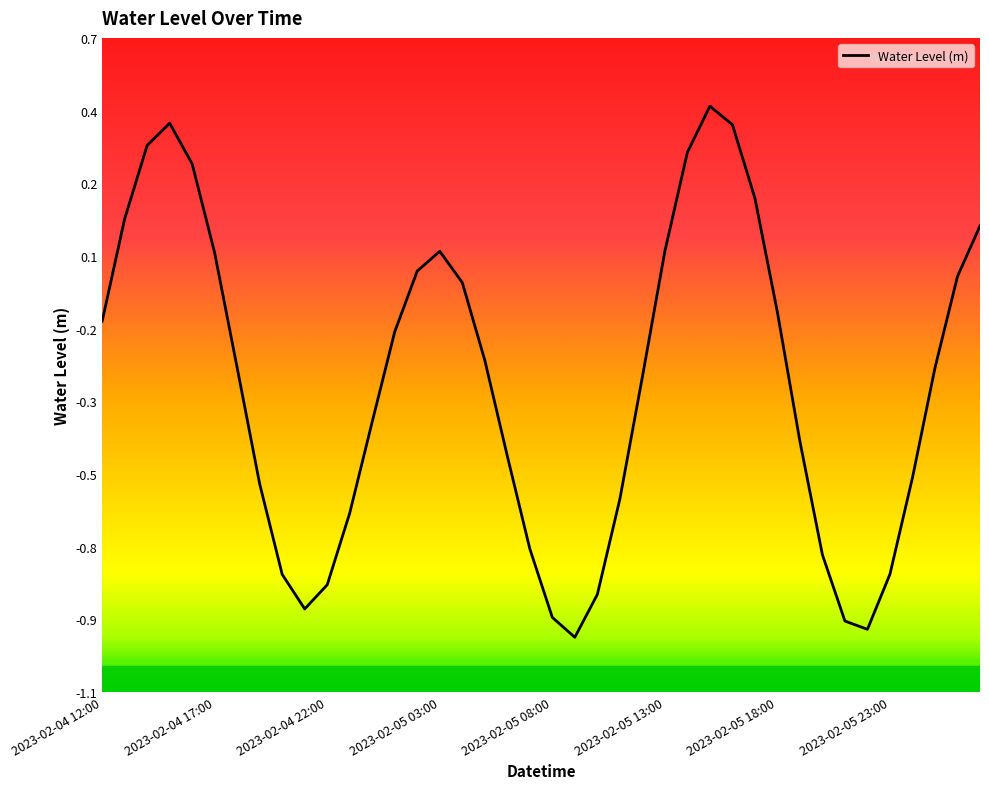

Does the chart display data point markers on the line(s)?

No